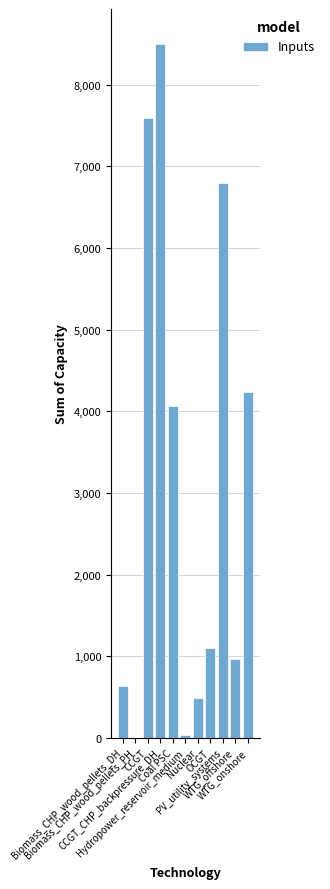

Are the bars horizontal?

No